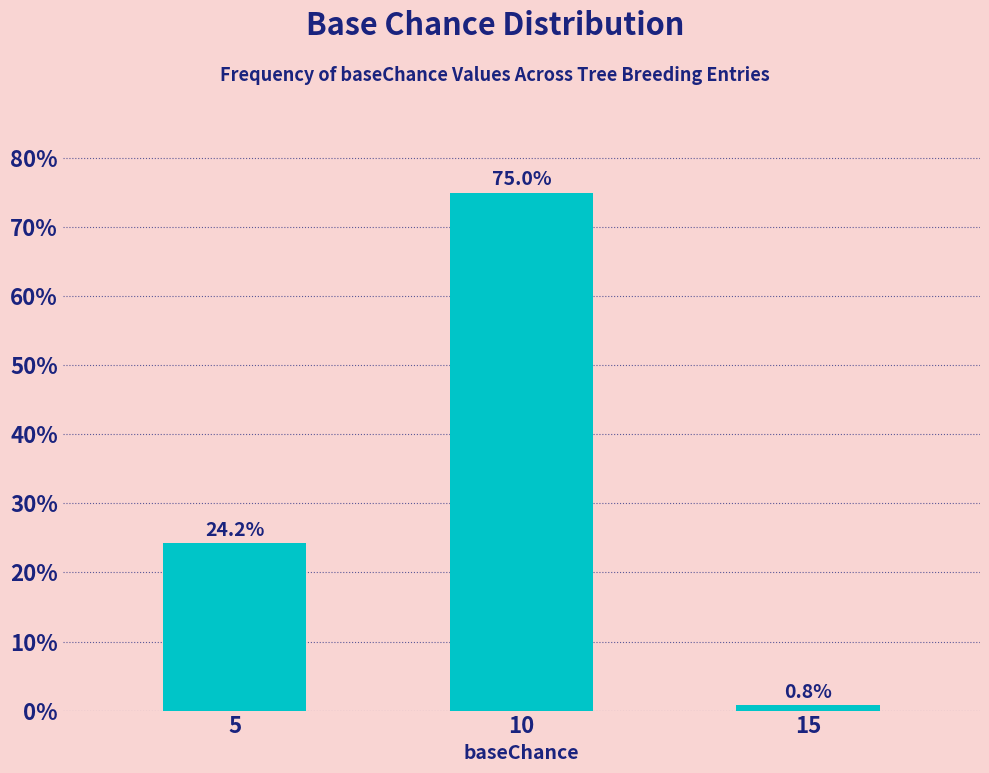

Reading right to left, list all the values displayed in this chart.

0.8	75.0	24.2